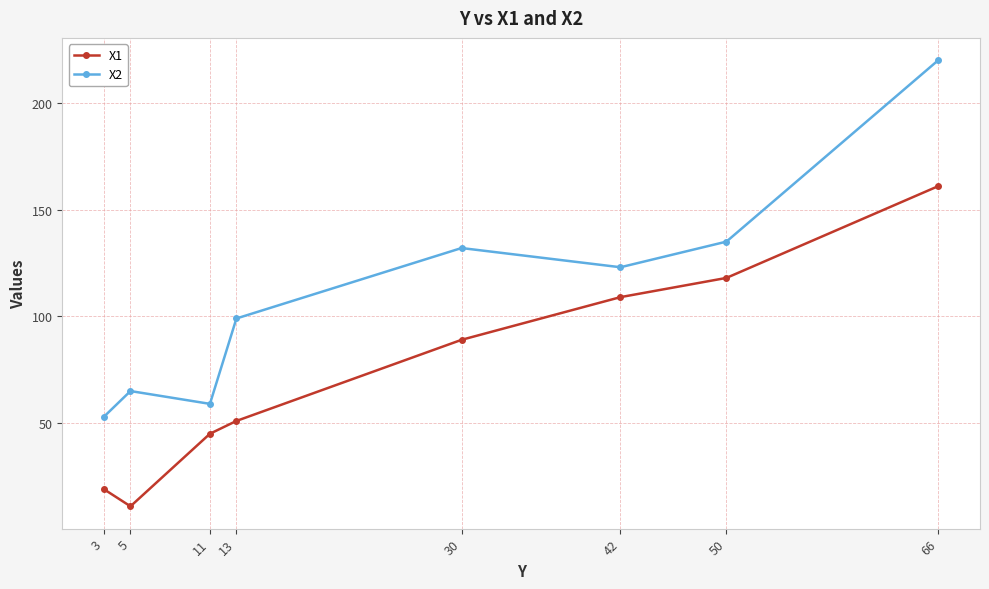

At which category does the chart reach its peak across all series?

66